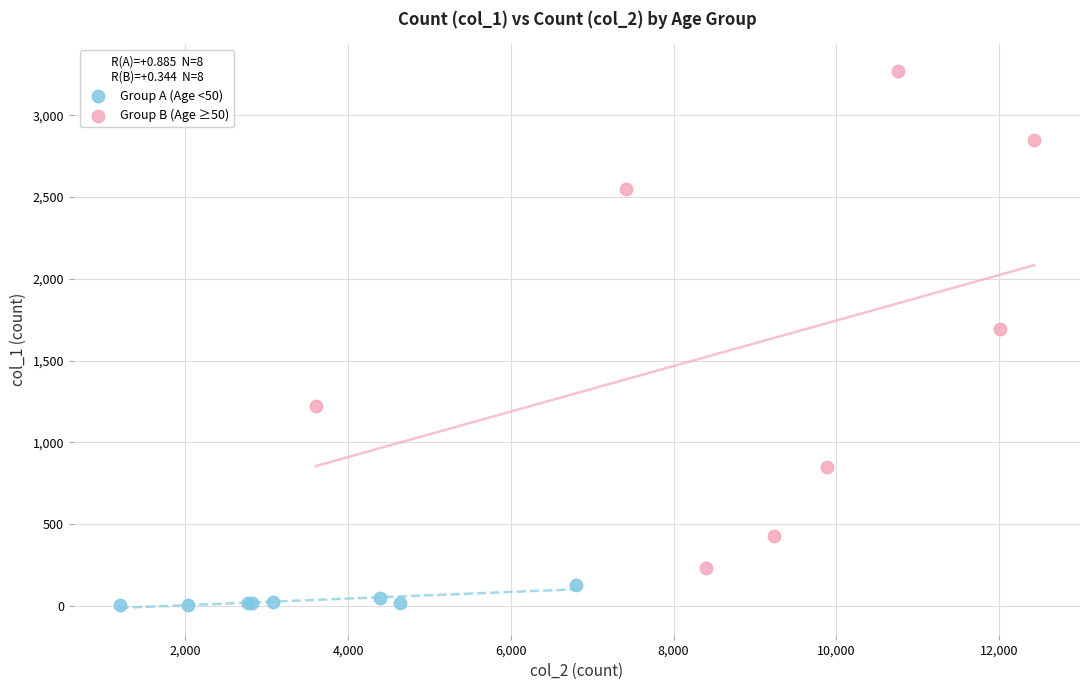

Which series has the widest spread of Y values?

Group B (Age ≥50)